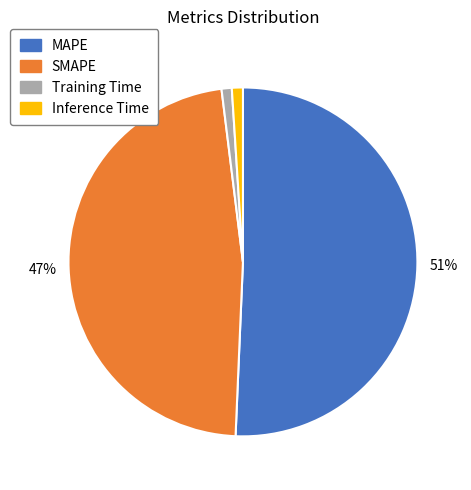

What is the majority slice?

MAPE